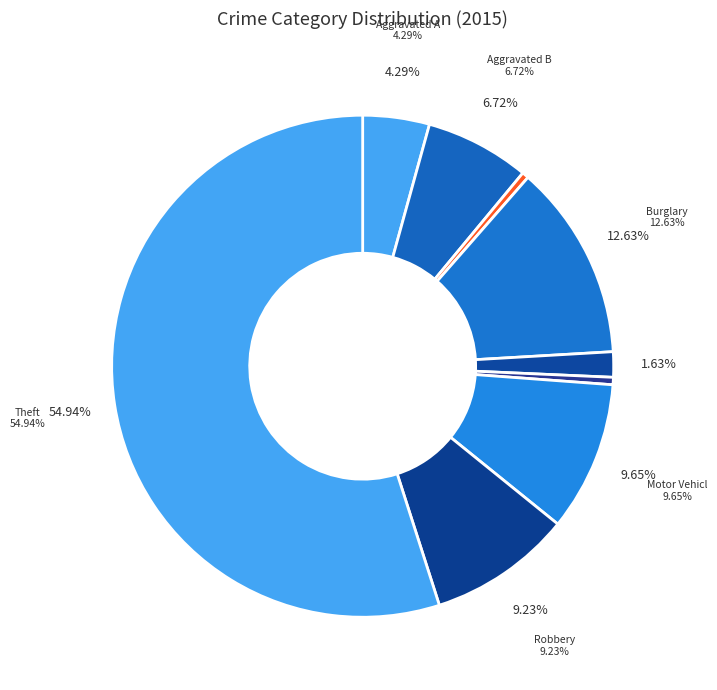

To the nearest percent, what is the average slice percentage?

11%